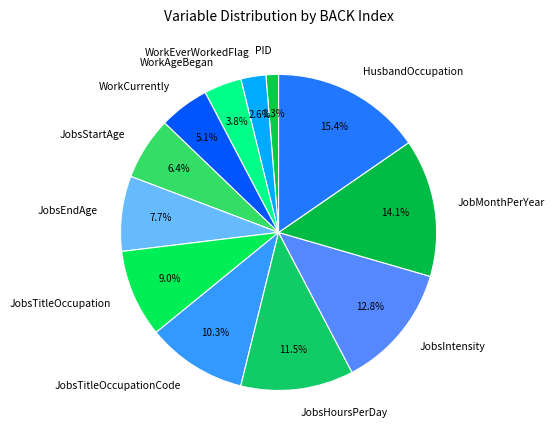

Does any single category account for the majority?

No